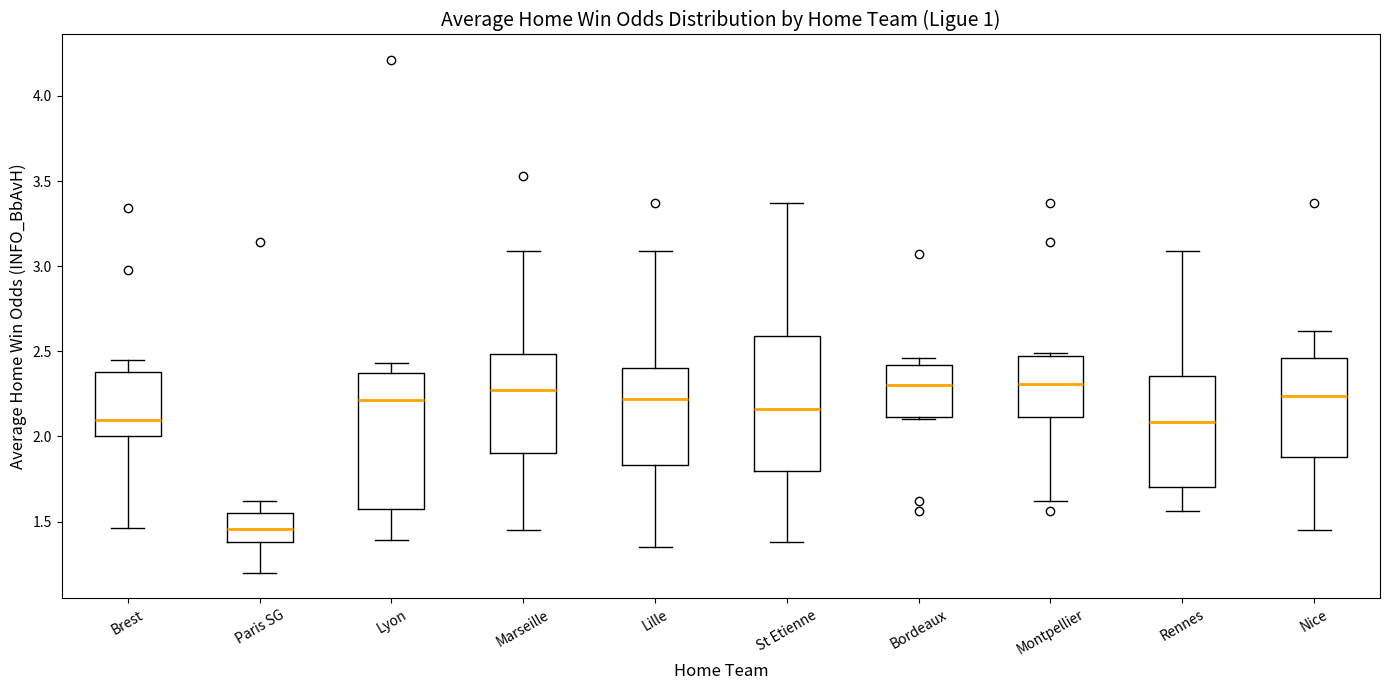

Reading left to right, transcribe this box plot: for each box, give where its median line is, the range the box spans, and where its two whiskers end, as read against the y-axis. The values are not printed on the chart, so give them approximately, as read against the axis.

Brest: median 2.10, box 2.00 to 2.40, whiskers 1.45 to 2.45
Paris SG: median 1.45, box 1.40 to 1.55, whiskers 1.20 to 1.60
Lyon: median 2.20, box 1.60 to 2.35, whiskers 1.40 to 2.45
Marseille: median 2.30, box 1.90 to 2.50, whiskers 1.45 to 3.10
Lille: median 2.20, box 1.85 to 2.40, whiskers 1.35 to 3.10
St Etienne: median 2.15, box 1.80 to 2.60, whiskers 1.40 to 3.35
Bordeaux: median 2.30, box 2.10 to 2.40, whiskers 2.10 to 2.45
Montpellier: median 2.30, box 2.10 to 2.50, whiskers 1.60 to 2.50 (just above the box's upper edge)
Rennes: median 2.10, box 1.70 to 2.35, whiskers 1.55 to 3.10
Nice: median 2.25, box 1.90 to 2.45, whiskers 1.45 to 2.60